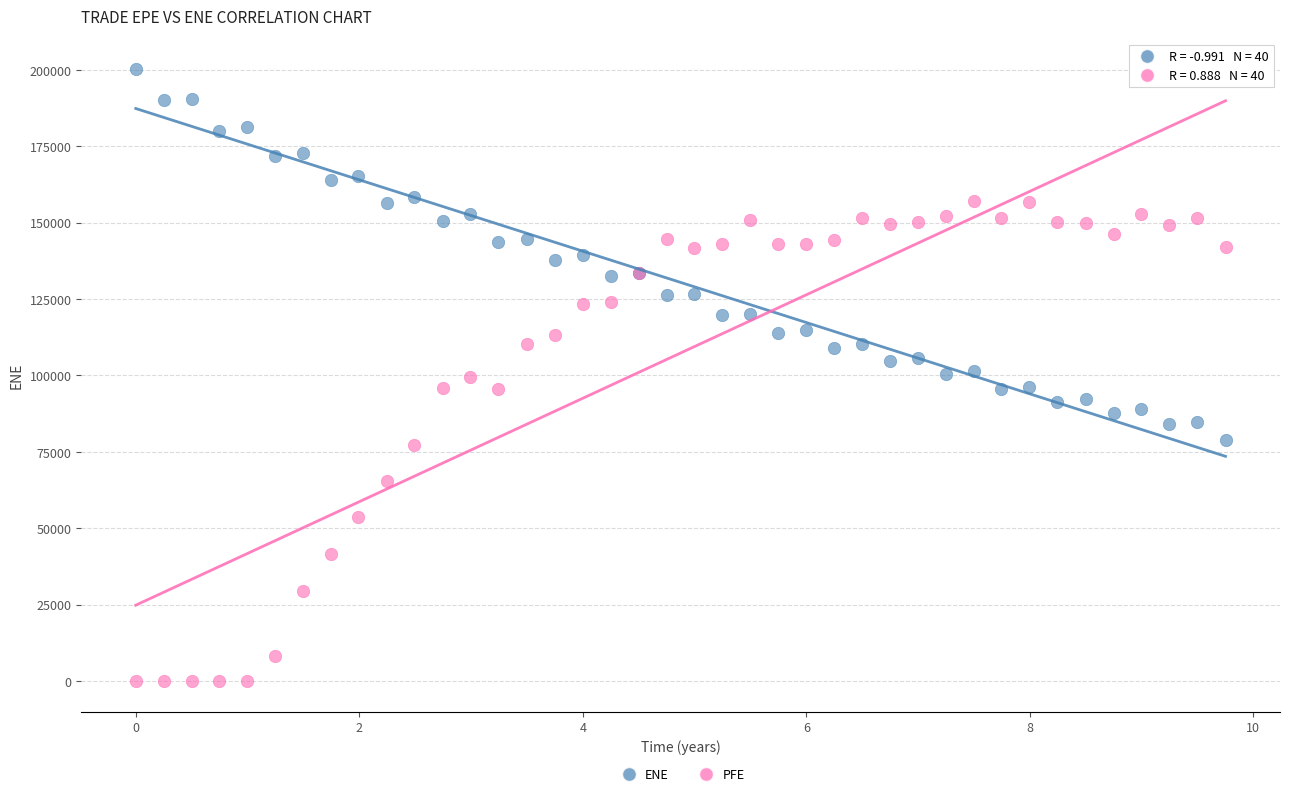

Which series has the largest Y range (max minus min)?

PFE